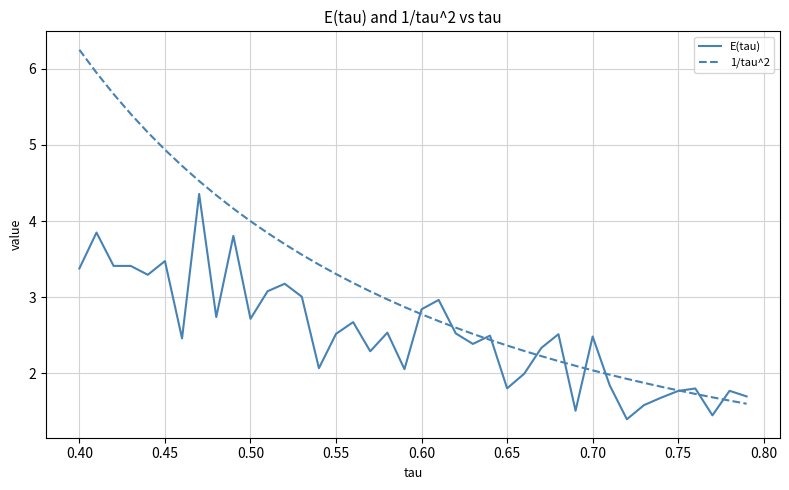

What is the difference between the second highest and minimum values in the E(tau) series?

2.5